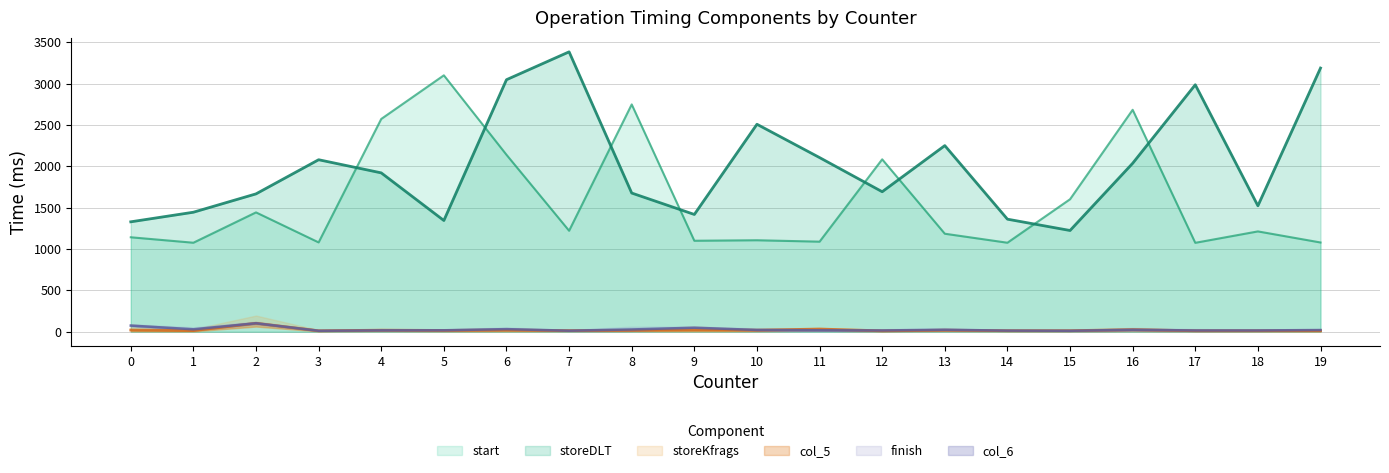

Reading right to left, transcribe all the data shown in this chart.

start: 1080	1214	1076	2685	1603	1077	1186	2086	1090	1107	1101	2750	1222	2141	3102	2574	1081	1444	1077	1143
storeDLT: 3190	1524	2988	2038	1225	1362	2252	1694	2107	2510	1419	1678	3386	3049	1346	1922	2081	1668	1446	1330
storeKfrags: 12	12	12	26	13	13	19	11	33	19	22	17	14	20	16	19	12	103	14	21
finish: 21	16	16	24	12	14	24	16	18	22	49	28	13	32	18	17	12	103	30	75